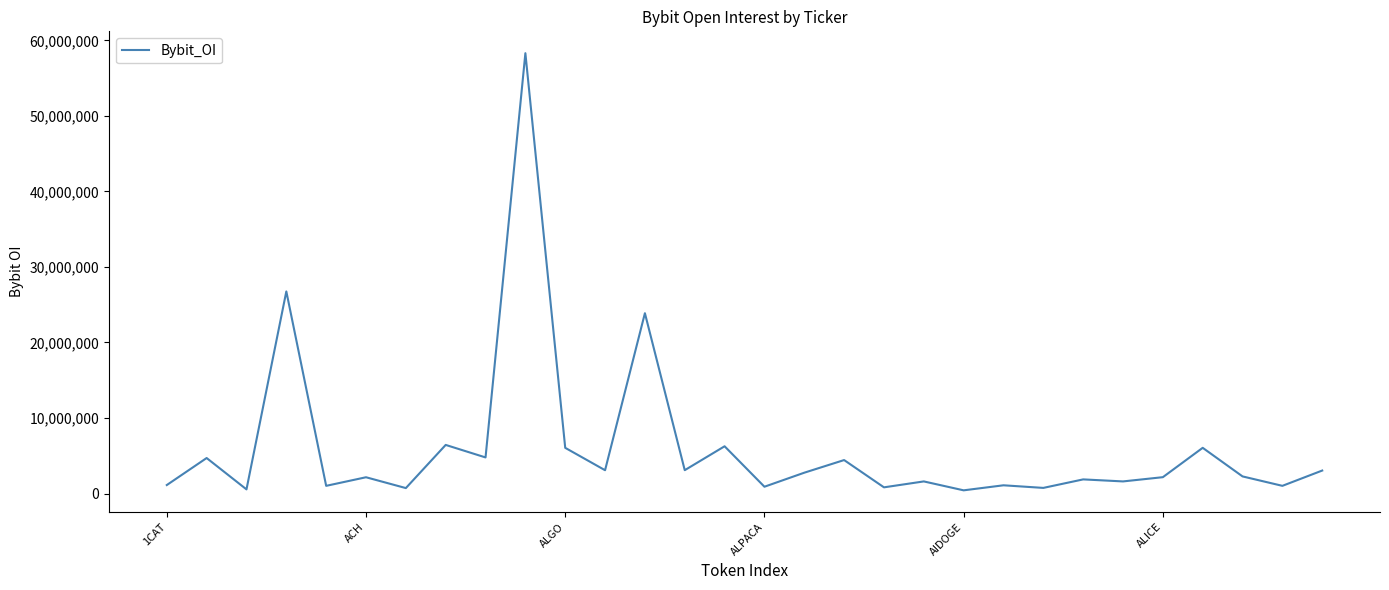

What is the difference between the maximum and minimum values?

57886640